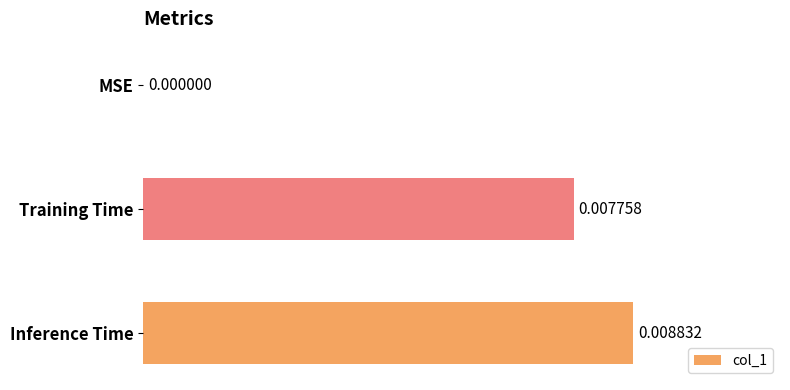

Which label corresponds to the largest value in the chart?

Inference Time